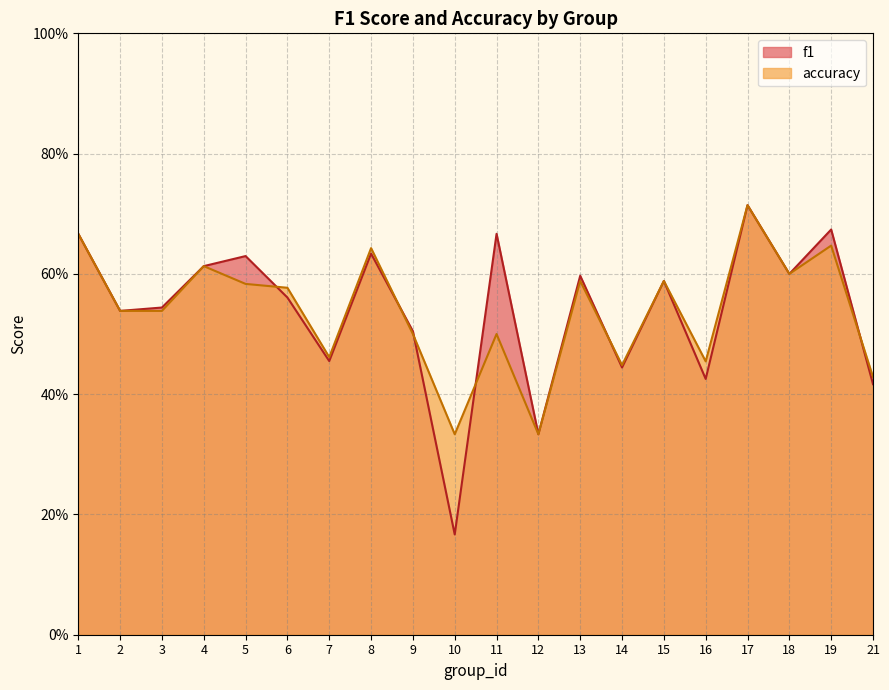

What is the lowest value of the accuracy series?

0.3